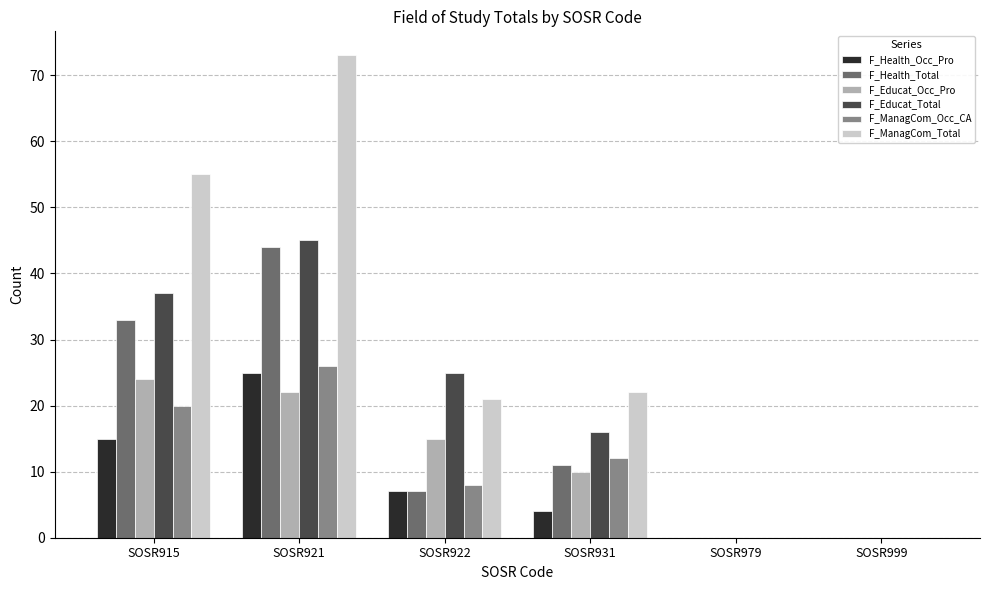

What is the greatest value displayed?

73